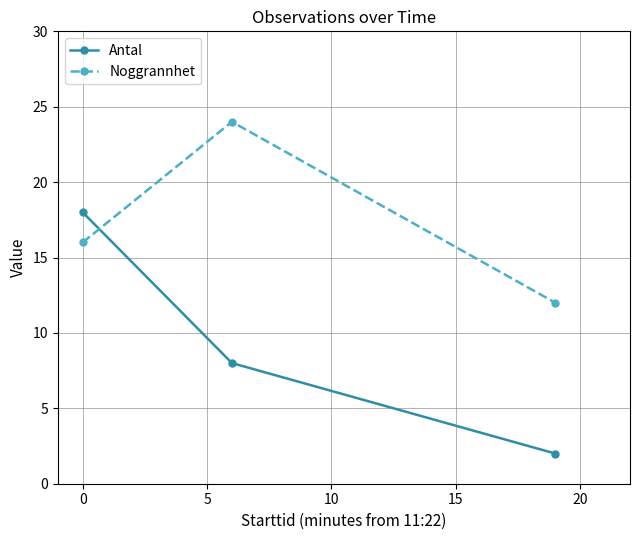

What is the value of the Antal point at the 1st from the left?

18